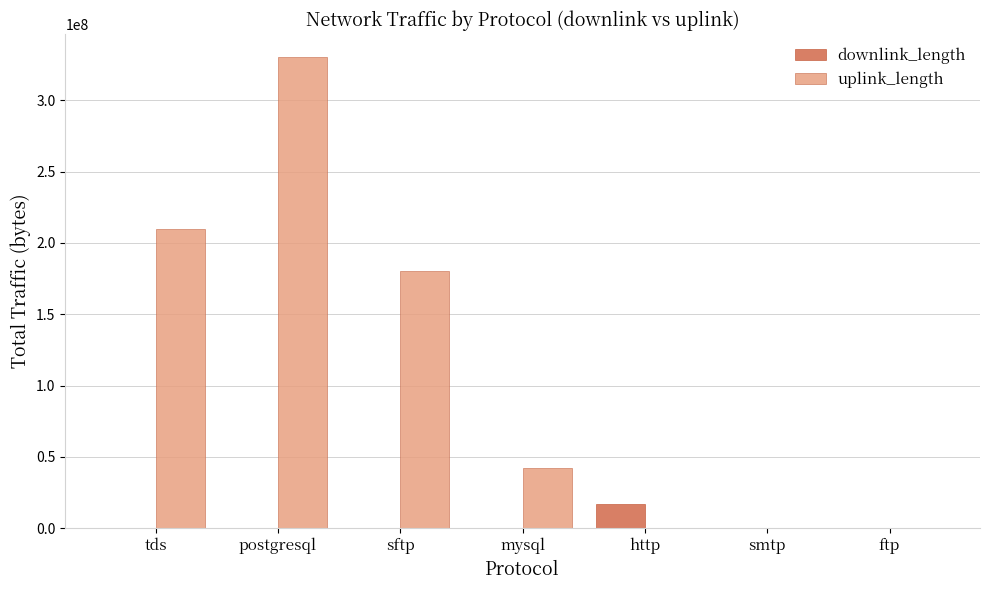

How many categories are shown in the chart?

7